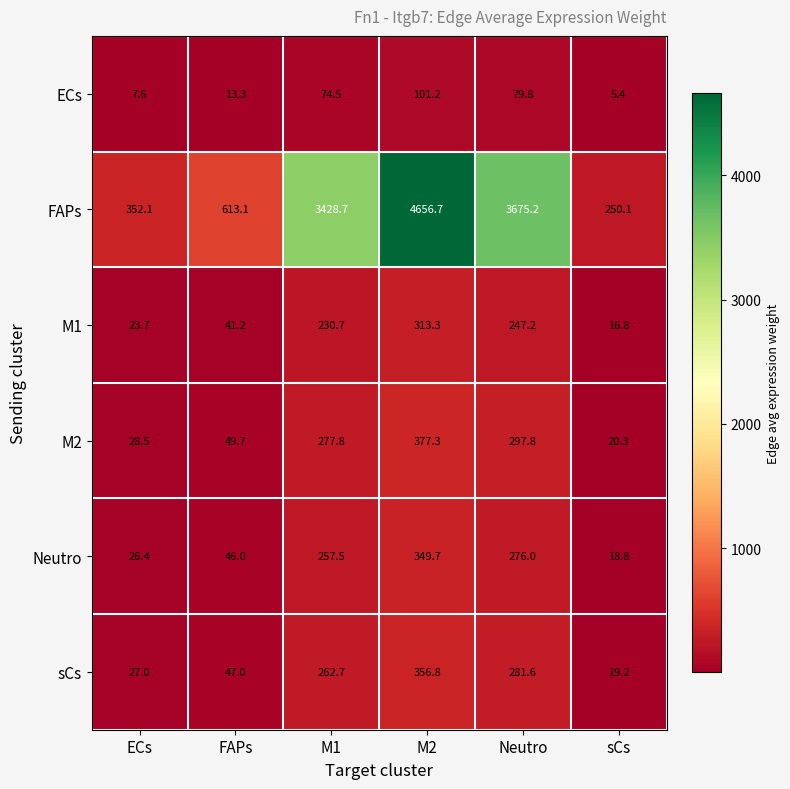

List the series in order of their peak value, highest first.

FAPs, M2, sCs, Neutro, M1, ECs